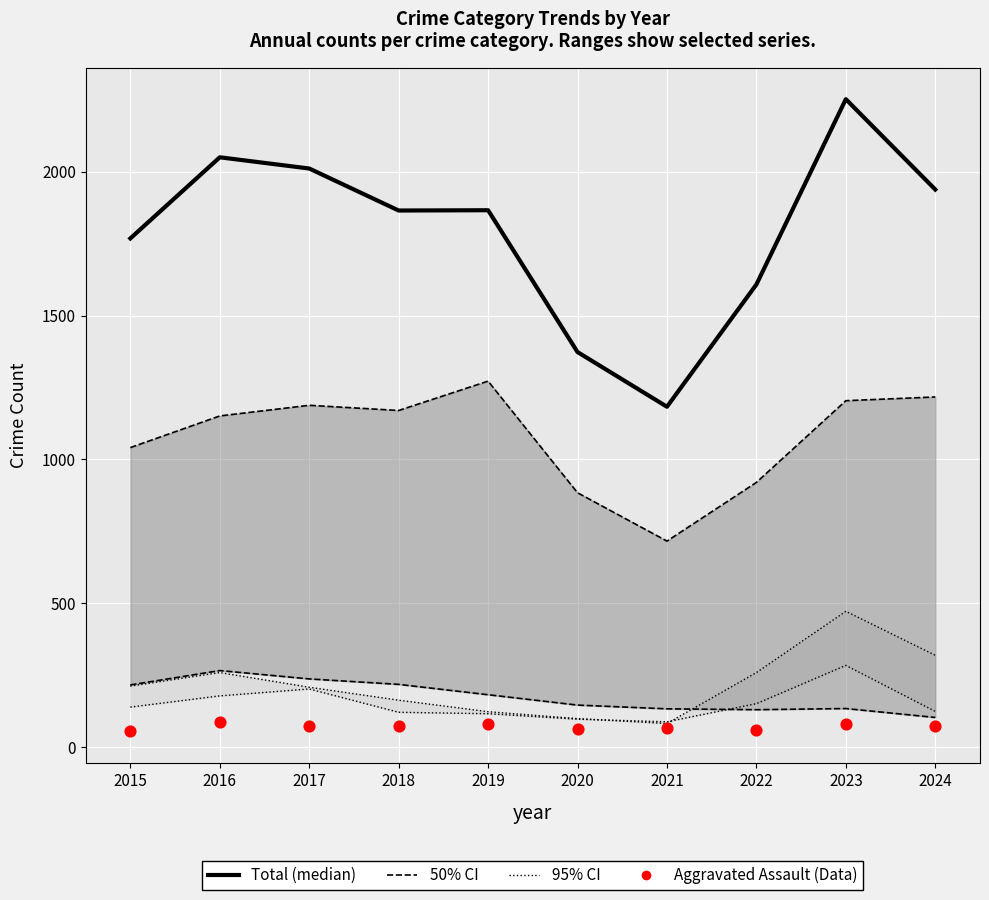

Is the value of Total at 2019 greater than the value of Robbery (95% CI lower) at 2020?

Yes